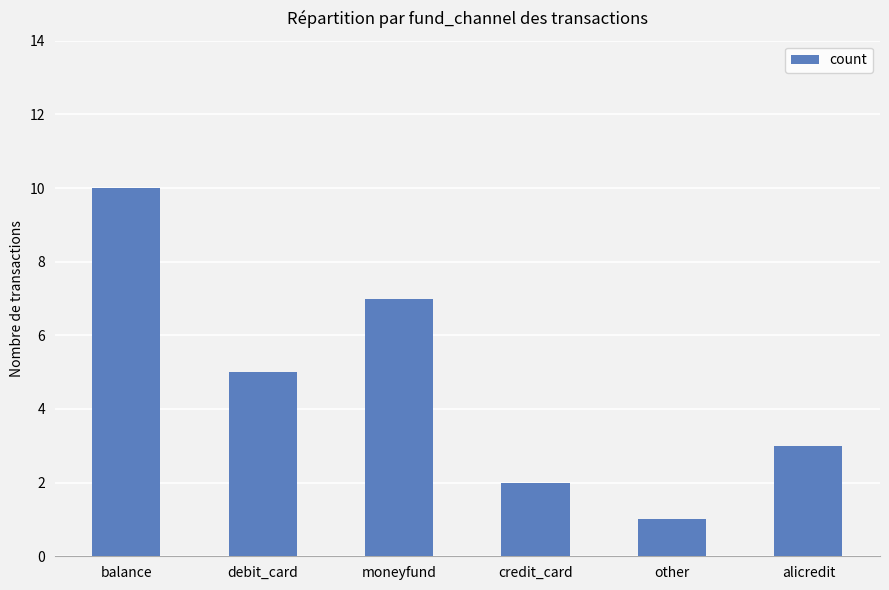

What is the difference between the values at alicredit and credit_card?

1